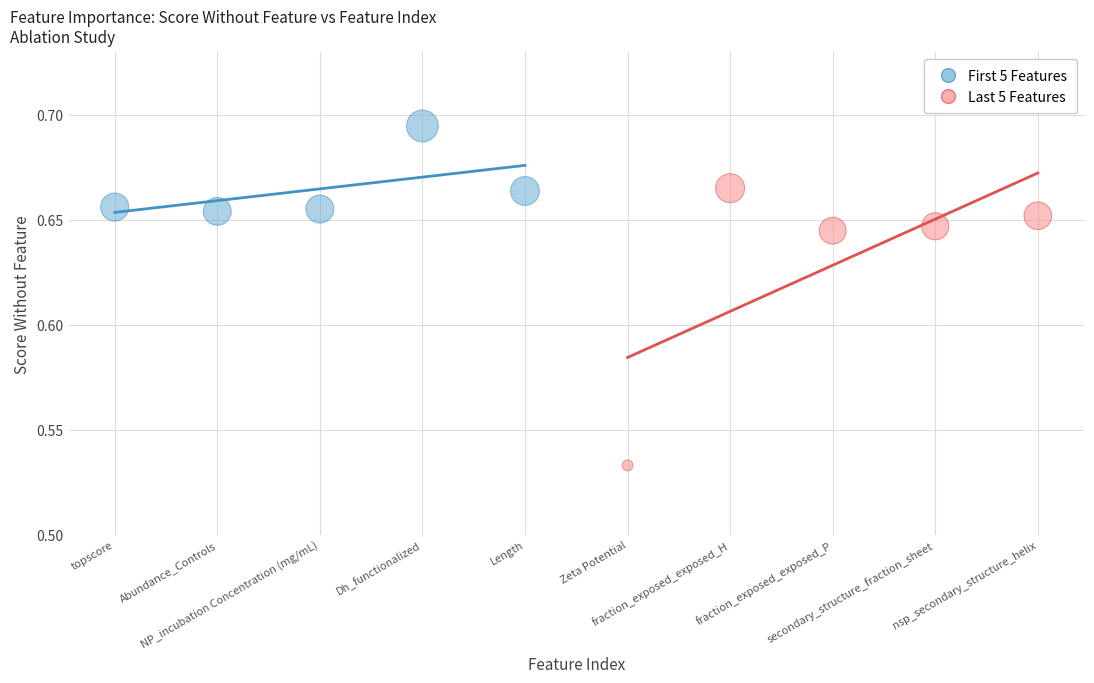

Which series reaches the maximum Y coordinate?

First 5 Features